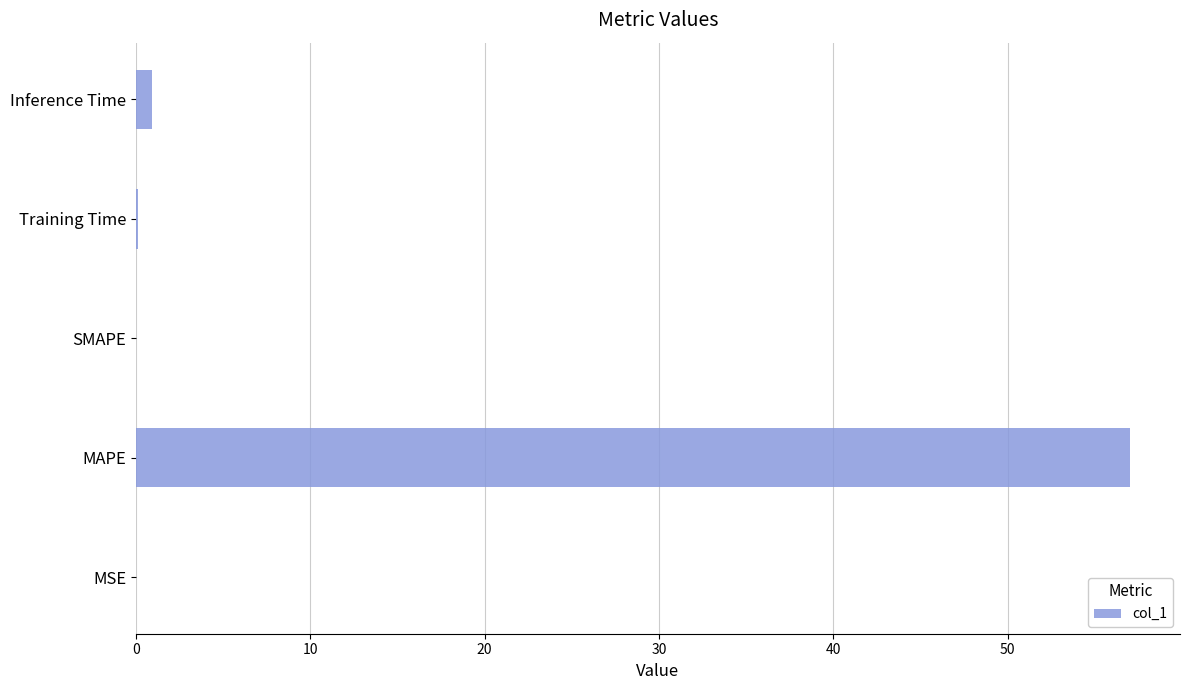

The value at SMAPE is 31.5. True or false?

False